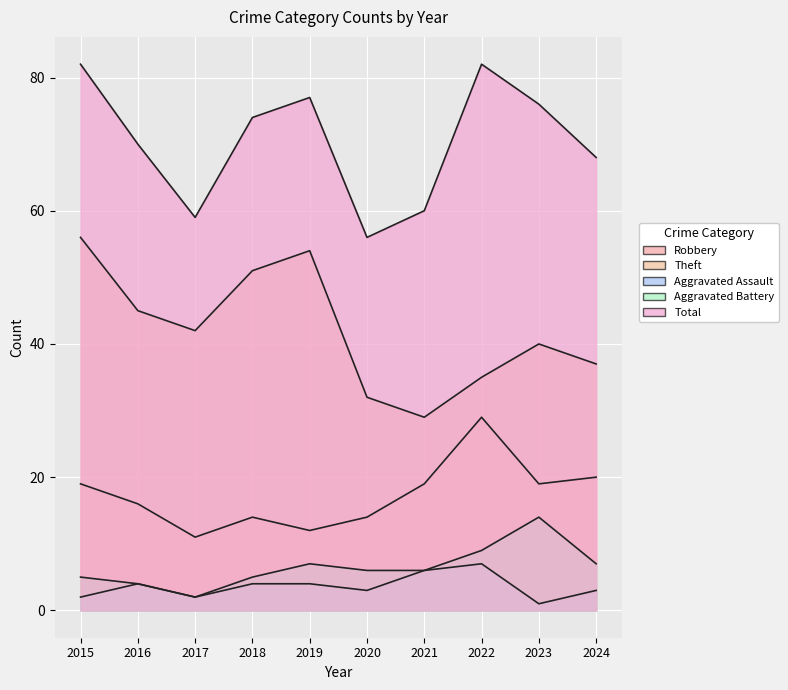

At which label does Aggravated Assault first exceed 4?

2021